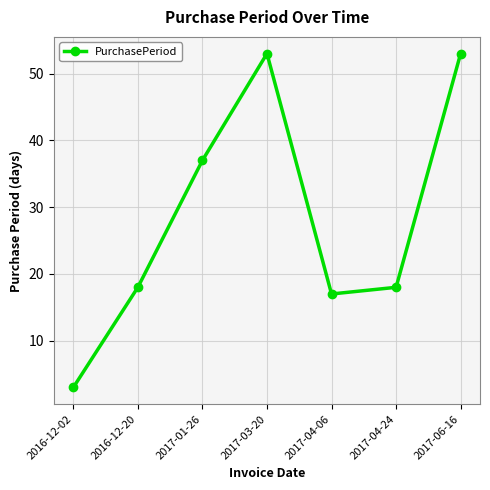

What is the difference between the values at 2017-04-24 and 2017-01-26?

19